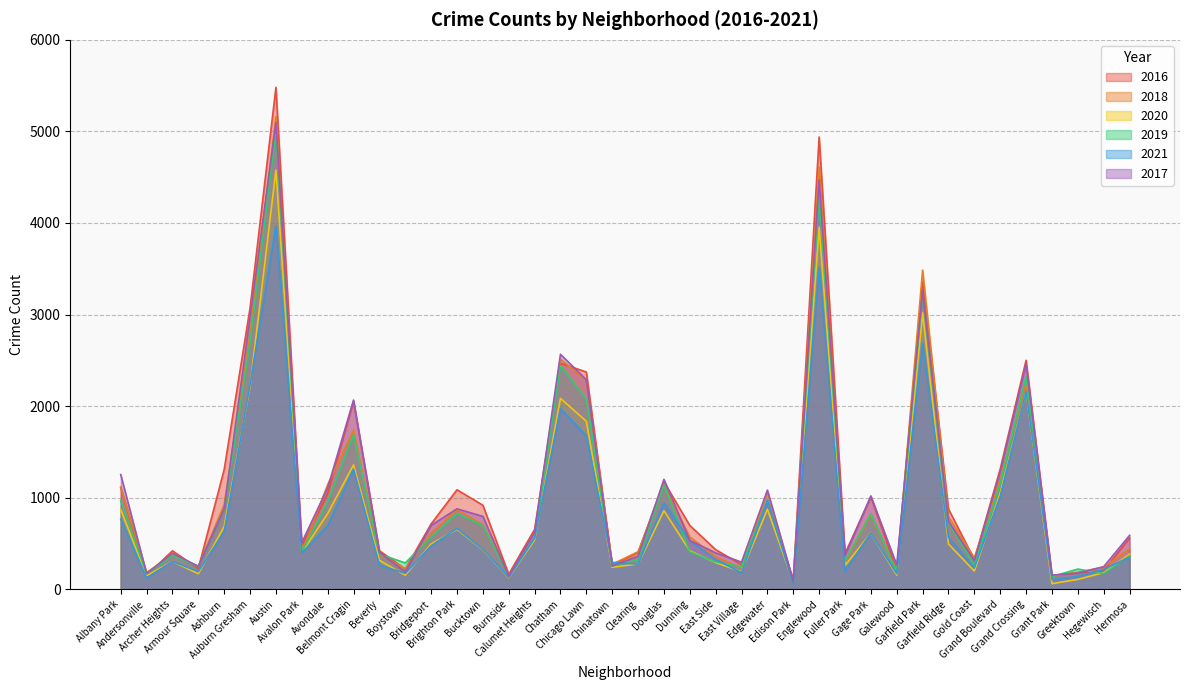

Reading left to right, transcribe all the data shown in this chart.

2017: 1252	171	391	251	878	2973	5095	509	1107	2066	404	188	697	878	795	145	620	2566	2288	253	360	1200	531	397	296	1082	87	4472	365	1019	265	3257	742	311	1281	2456	154	176	246	588
2019: 968	166	368	249	872	2701	5008	405	957	1687	385	287	568	828	694	142	561	2441	2076	253	322	1140	407	298	248	972	77	4310	308	825	189	3226	728	261	1153	2328	138	220	171	365
2021: 767	123	303	193	629	2237	3971	395	692	1312	264	173	474	664	435	130	559	1973	1675	293	274	943	530	325	180	970	62	3518	200	613	170	2688	565	233	1015	2160	104	140	217	350
2020: 870	147	303	169	686	2213	4578	400	826	1357	315	153	493	654	431	126	538	2084	1834	239	276	857	419	290	191	873	75	3952	259	612	154	3018	493	198	1052	2158	60	107	181	382
2018: 1117	183	374	248	924	2787	5162	401	1142	1736	386	224	616	869	704	160	554	2513	2281	273	409	1131	571	354	230	1064	75	4607	289	816	201	3485	790	342	1205	2250	141	185	240	442
2016: 1110	151	419	227	1308	3071	5481	475	1046	2053	421	219	713	1086	917	164	653	2468	2372	262	401	1173	696	432	267	965	103	4939	389	1008	205	3361	876	323	1313	2500	146	180	204	559